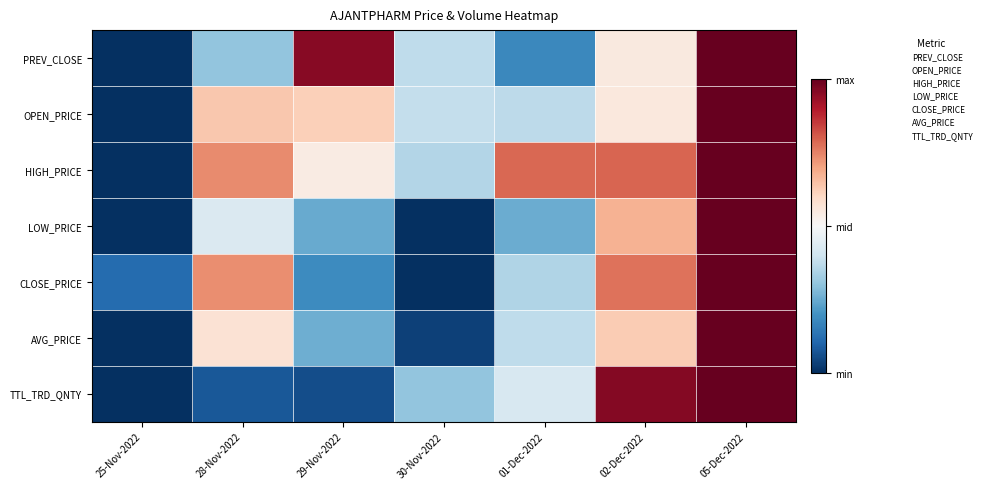

Reading left to right, transcribe all the data shown in this chart.

PREV_CLOSE: 25-Nov-2022=0.0	28-Nov-2022=0.3	29-Nov-2022=1.0	30-Nov-2022=0.4	01-Dec-2022=0.2	02-Dec-2022=0.5	05-Dec-2022=1.0
OPEN_PRICE: 25-Nov-2022=0.0	28-Nov-2022=0.6	29-Nov-2022=0.6	30-Nov-2022=0.4	01-Dec-2022=0.4	02-Dec-2022=0.6	05-Dec-2022=1.0
HIGH_PRICE: 25-Nov-2022=0.0	28-Nov-2022=0.7	29-Nov-2022=0.5	30-Nov-2022=0.4	01-Dec-2022=0.8	02-Dec-2022=0.8	05-Dec-2022=1.0
LOW_PRICE: 25-Nov-2022=0.0	28-Nov-2022=0.4	29-Nov-2022=0.2	30-Nov-2022=0.0	01-Dec-2022=0.3	02-Dec-2022=0.7	05-Dec-2022=1.0
CLOSE_PRICE: 25-Nov-2022=0.1	28-Nov-2022=0.7	29-Nov-2022=0.2	30-Nov-2022=0.0	01-Dec-2022=0.3	02-Dec-2022=0.8	05-Dec-2022=1.0
AVG_PRICE: 25-Nov-2022=0.0	28-Nov-2022=0.6	29-Nov-2022=0.3	30-Nov-2022=0.0	01-Dec-2022=0.4	02-Dec-2022=0.6	05-Dec-2022=1.0
TTL_TRD_QNTY: 25-Nov-2022=0.0	28-Nov-2022=0.1	29-Nov-2022=0.1	30-Nov-2022=0.3	01-Dec-2022=0.4	02-Dec-2022=1.0	05-Dec-2022=1.0